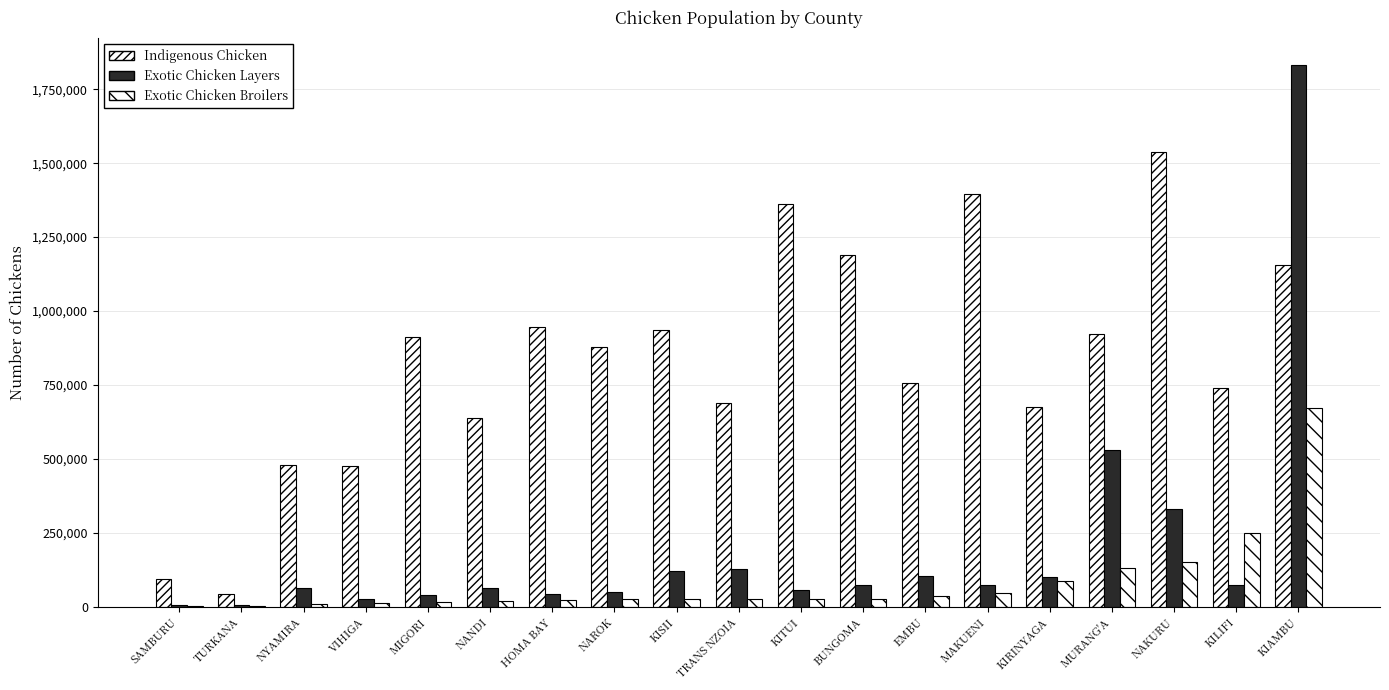

Reading left to right, extract all data points from this chart.

Indigenous Chicken: 94825	43158	478429	477073	913634	639134	945303	878467	936213	689222	1361190	1191092	756202	1397211	675656	922054	1539144	740657	1156534
Exotic Chicken Layers: 4994	7663	64429	27284	41179	65254	44486	50387	122621	127352	56769	73189	104390	75556	100845	531781	329912	75103	1831761
Exotic Chicken Broilers: 2350	2501	10264	13277	17816	20771	24168	25819	26064	26787	27054	28328	36297	48299	86098	132311	152761	249165	673366